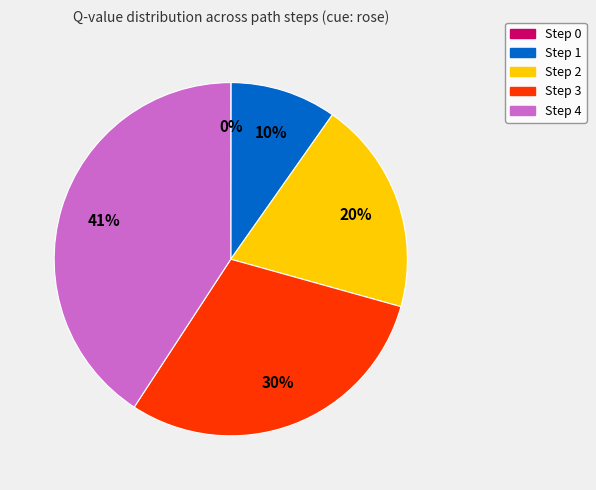

Between Step 3 and Step 2, which is larger?

Step 3